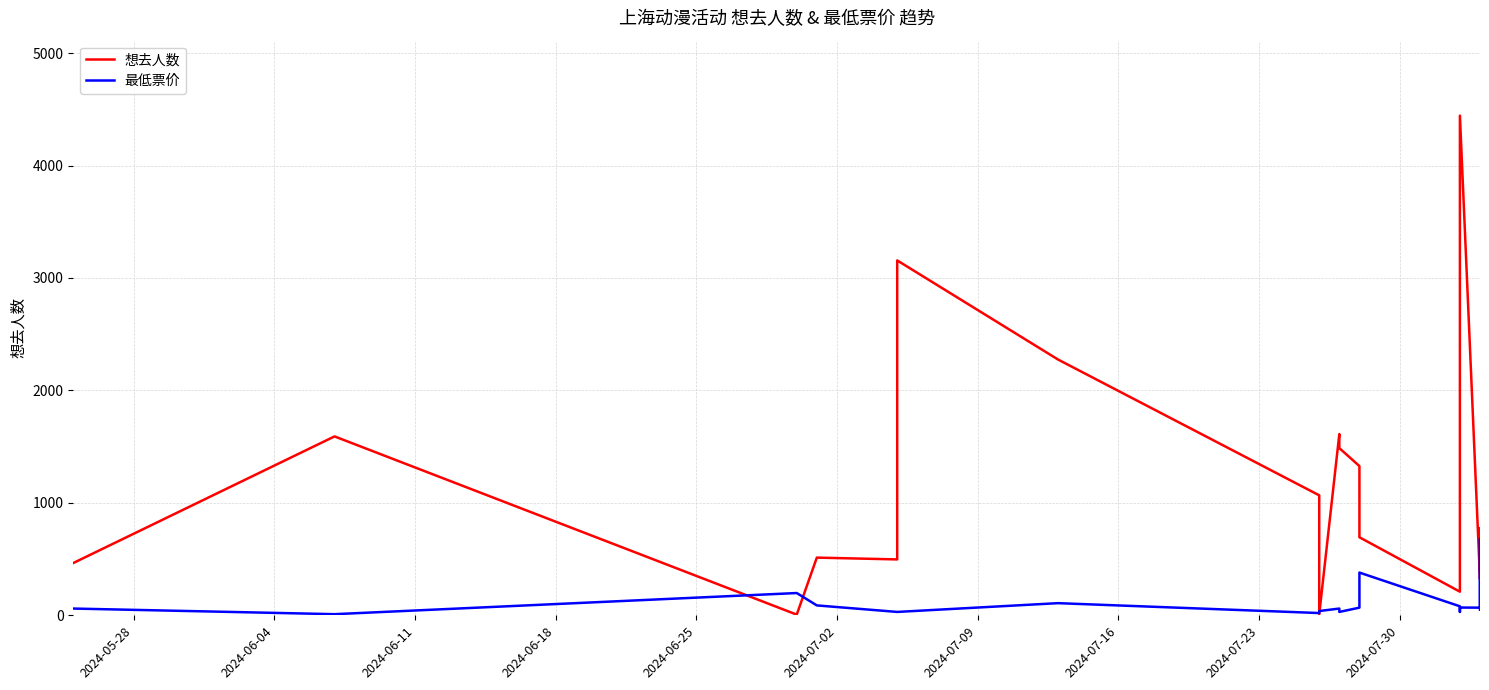

How many data points in 想去人数 are above 775?

9